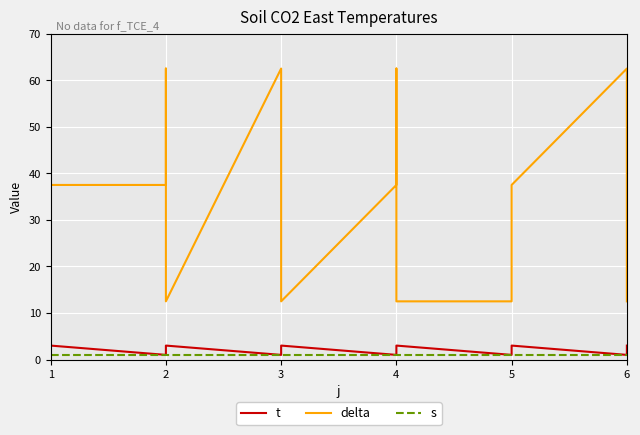

Which series has the largest total across all categories?

delta